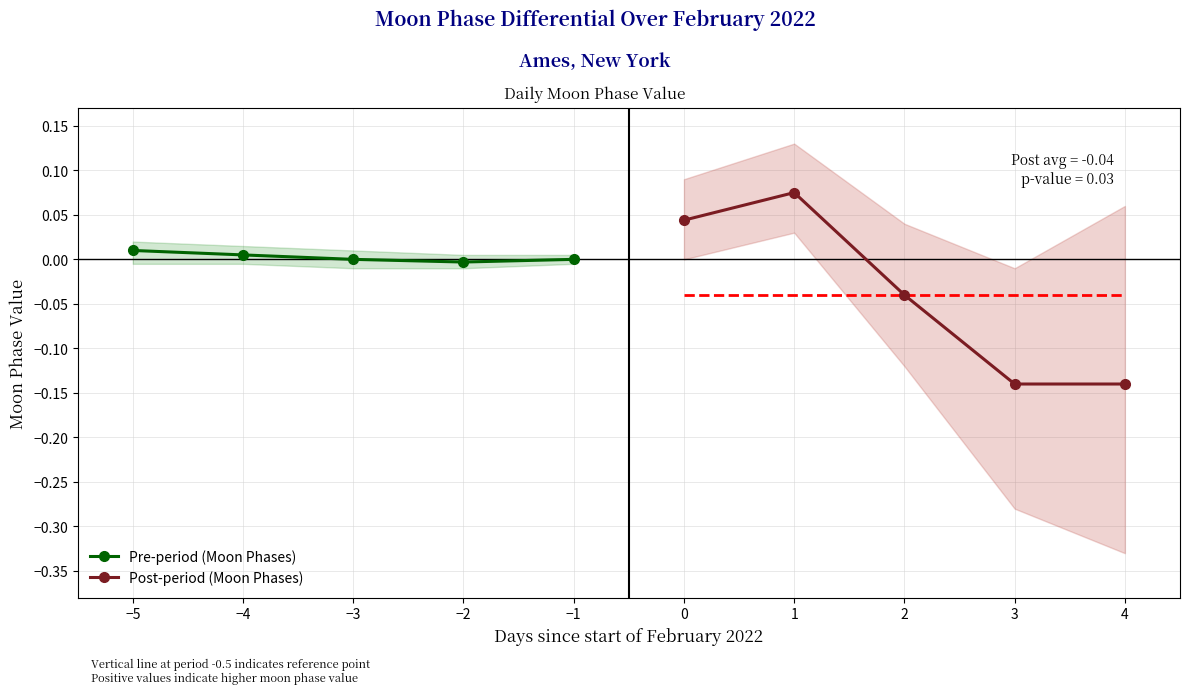

True or false: Pre-period (Moon Phases) and Post-period (Moon Phases) cross at least once.

True